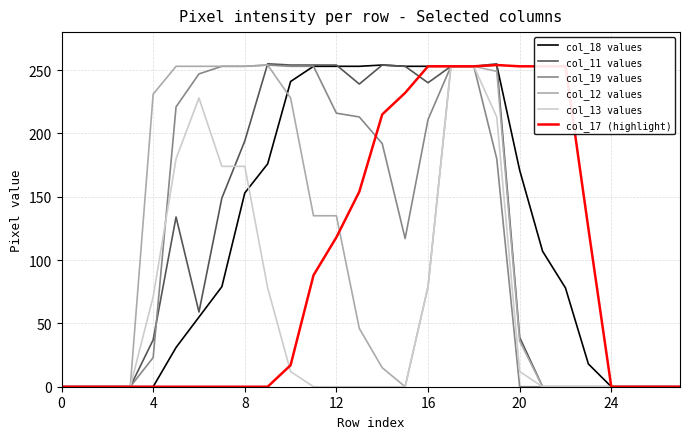

What is the label of the 11th point from the right?

17